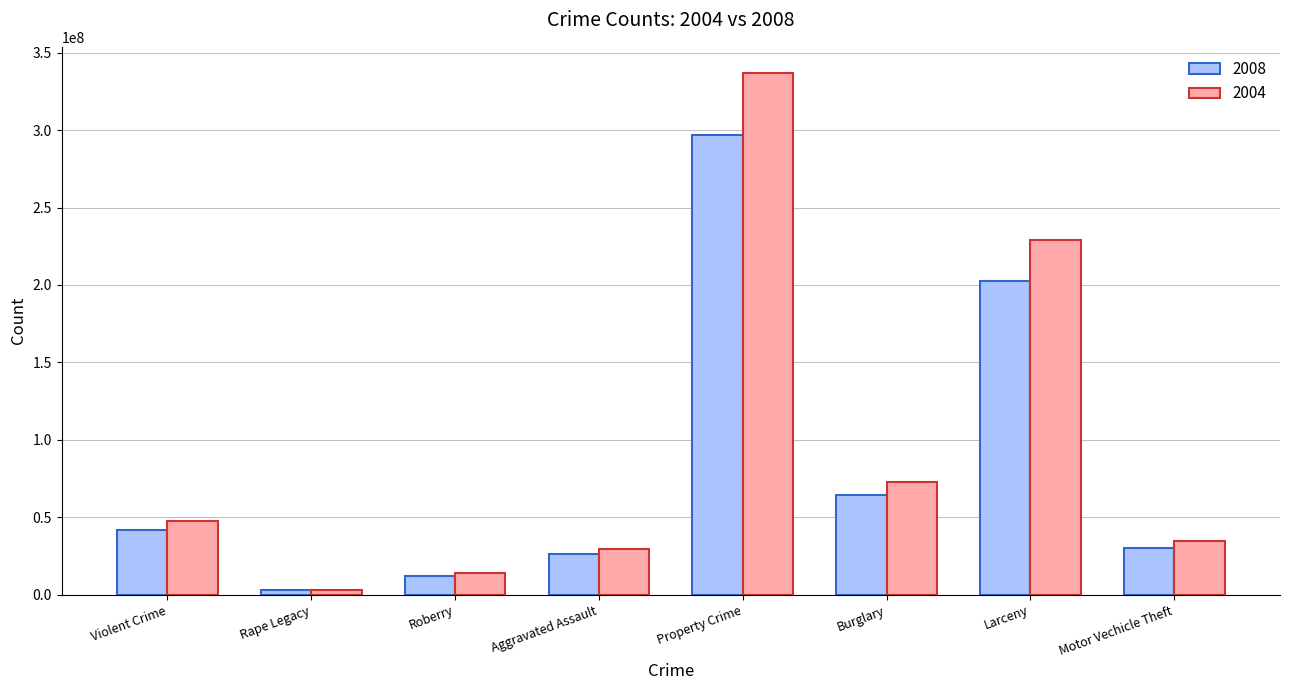

Does the chart contain stacked bars?

No